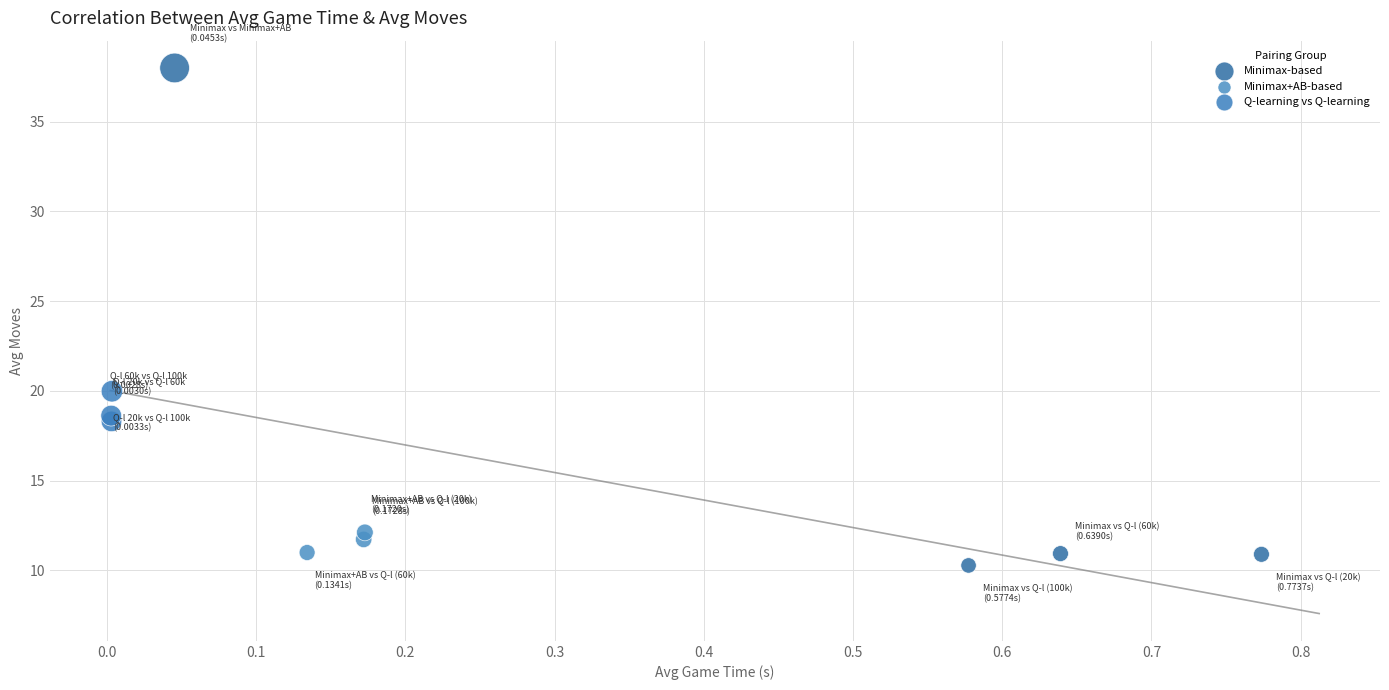

Which series contains the highest Y value?

Minimax-based